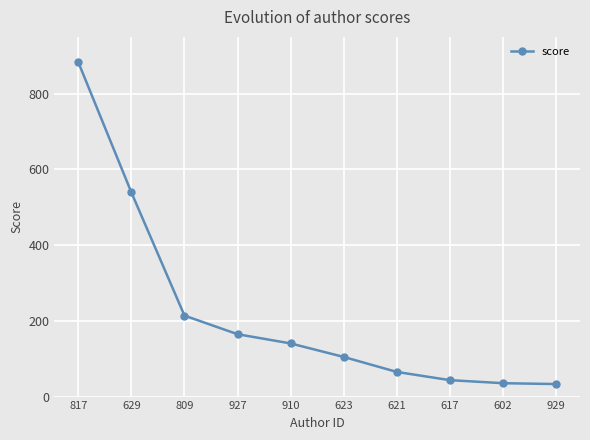

Is this an area chart (filled region under the line)?

No